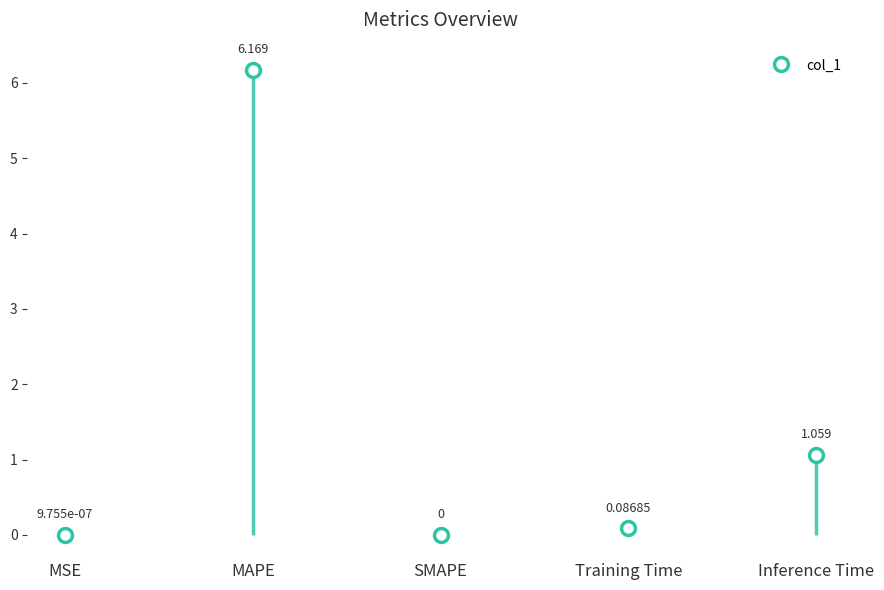

Reading left to right, what are all the values shown in this chart?

MSE=0.0	MAPE=6.2	SMAPE=0.0	Training Time=0.1	Inference Time=1.1